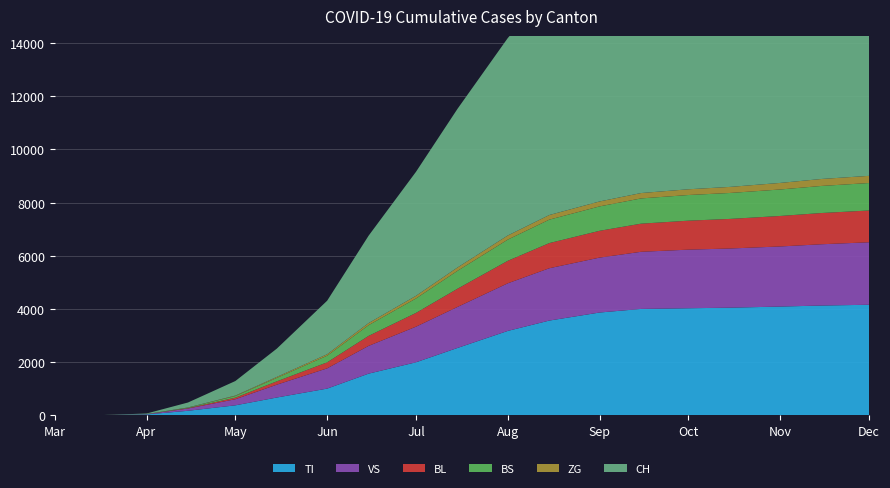

Reading left to right, extract all data points from this chart.

TI: 0	0	31	169	374	668	1003	1566	1993	2532	3173	3562	3865	4000	4026	4047	4089	4128	4157
VS: 0	0	8	85	229	483	762	1044	1339	1542	1791	1968	2066	2149	2204	2226	2261	2305	2350
CH: 0	0	21	186	547	1065	2013	3286	4664	5966	7427	8454	9252	9887	10458	11029	11933	12697	13213
ZG: 0	0	1	5	18	36	55	80	100	126	155	174	186	202	216	228	247	262	270
BL: 0	0	2	15	59	125	226	376	518	685	846	946	1008	1058	1090	1113	1147	1175	1196
BS: 0	0	3	20	61	130	250	403	544	673	798	882	918	950	965	976	996	1019	1033